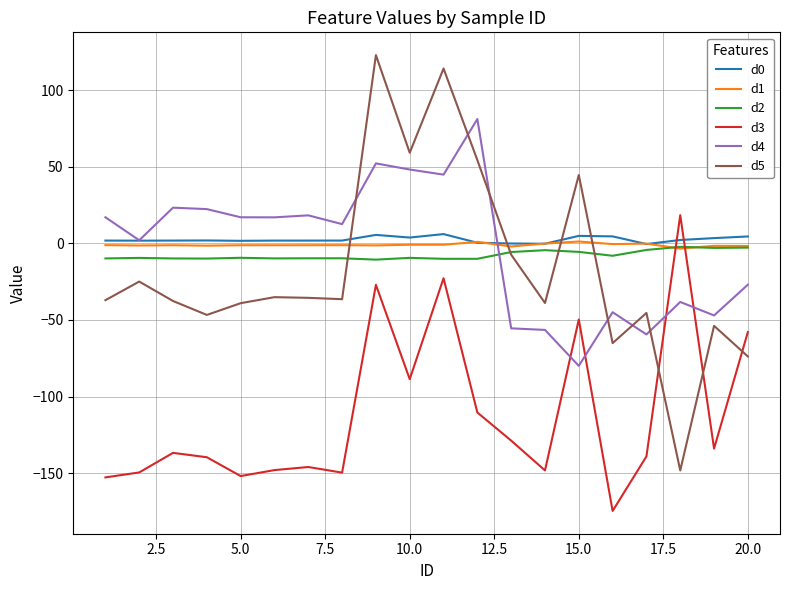

What is the difference between the maximum and minimum values in the d3 series?

193.0